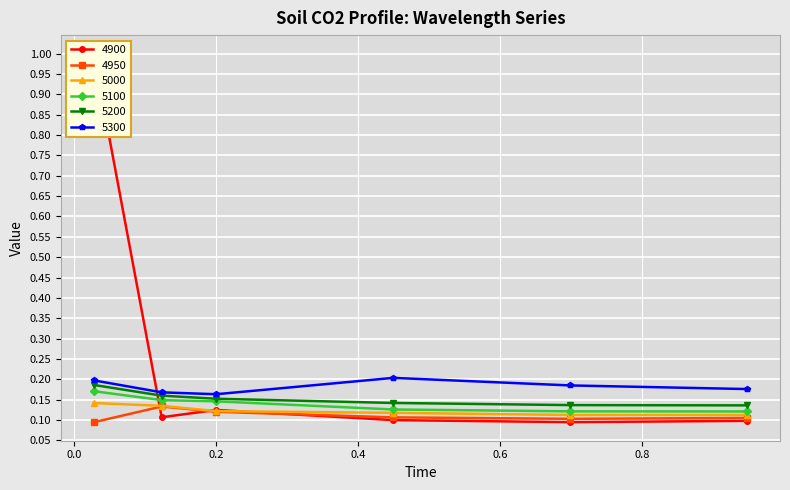

What is the difference between the maximum and minimum values in the 5200 series?

0.1